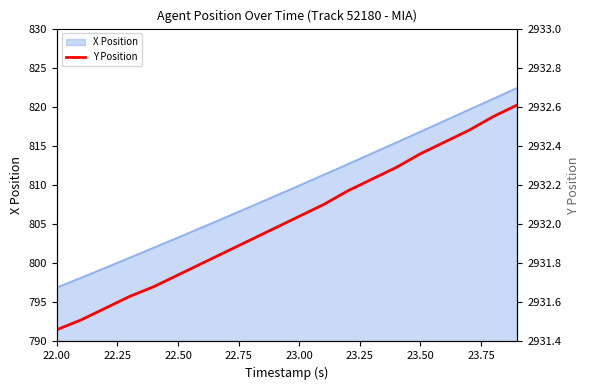

At which label does X Position reach its minimum?

22.00